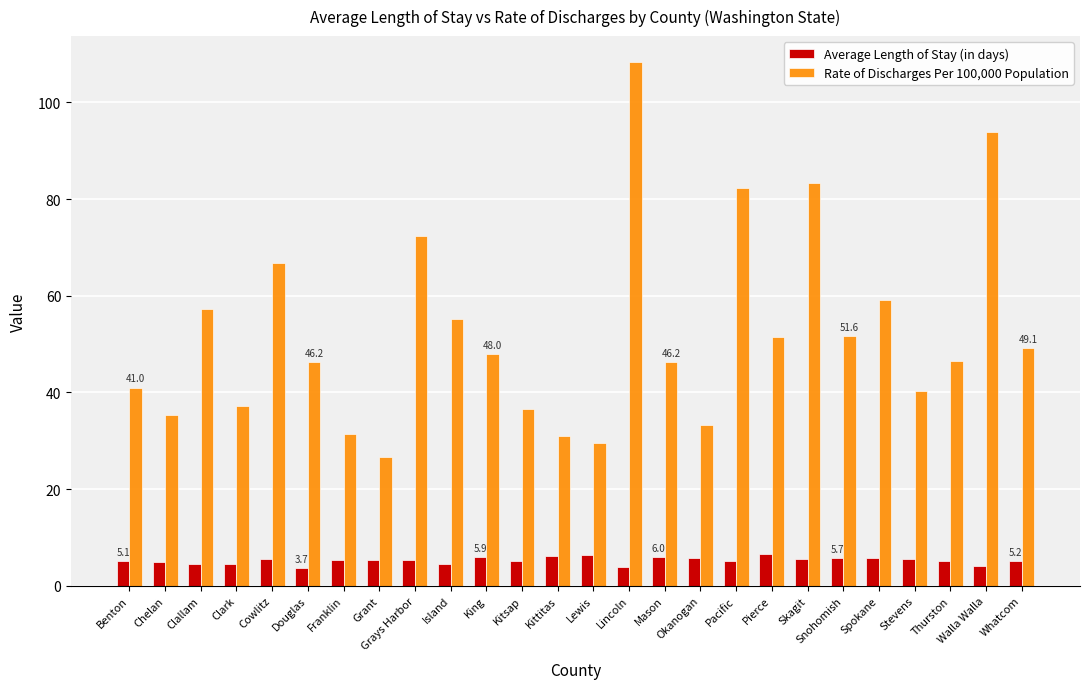

What value does the Average Length of Stay (in days) series have at Lincoln?

3.9